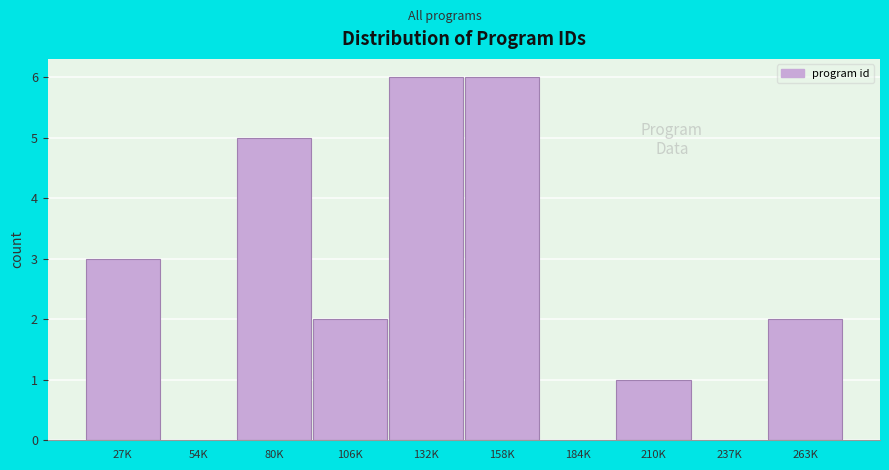

Reading right to left, transcribe all the data shown in this chart.

263K=2	237K=0	210K=1	184K=0	158K=6	132K=6	106K=2	80K=5	54K=0	27K=3